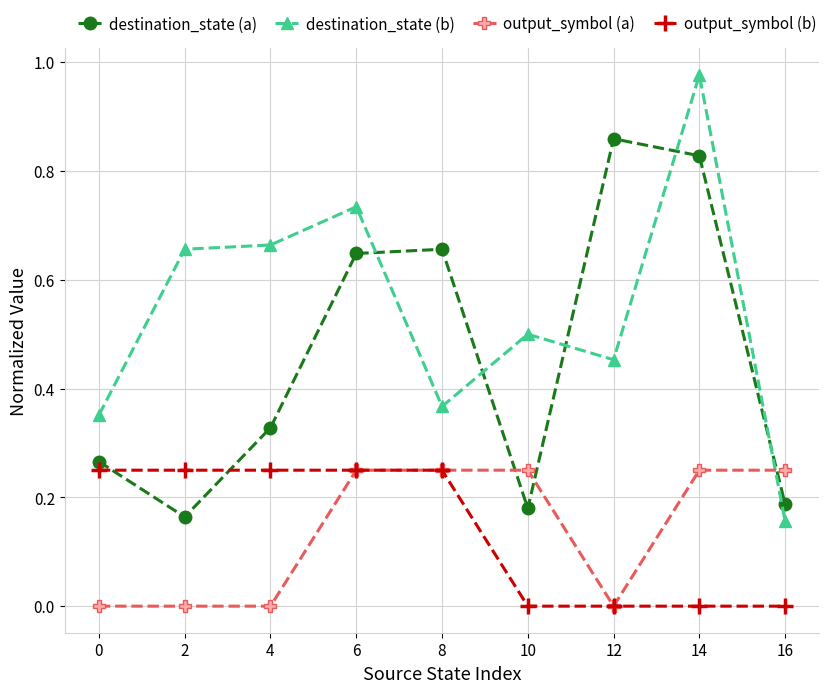

Which label corresponds to the largest value in the chart?

14